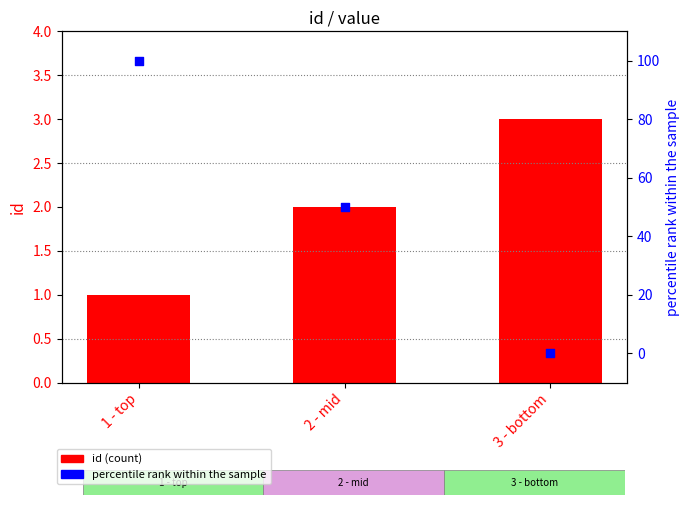

What are all the series names shown in the legend?

id, percentile rank within the sample